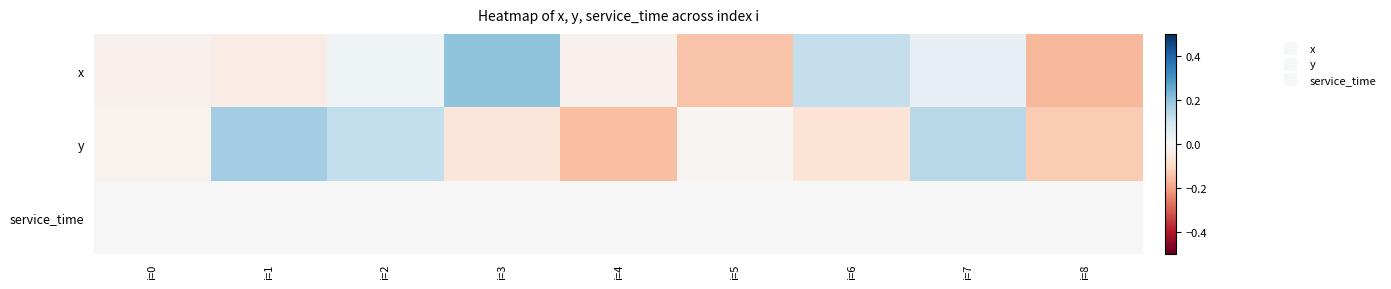

What is the total value across all series at i=2?

0.1